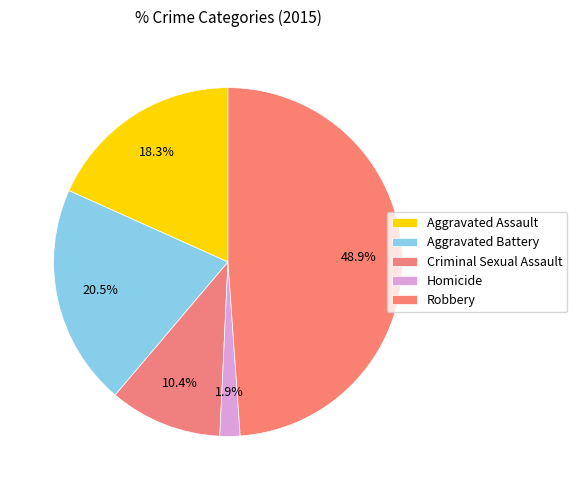

Count the number of slices in the pie.

5